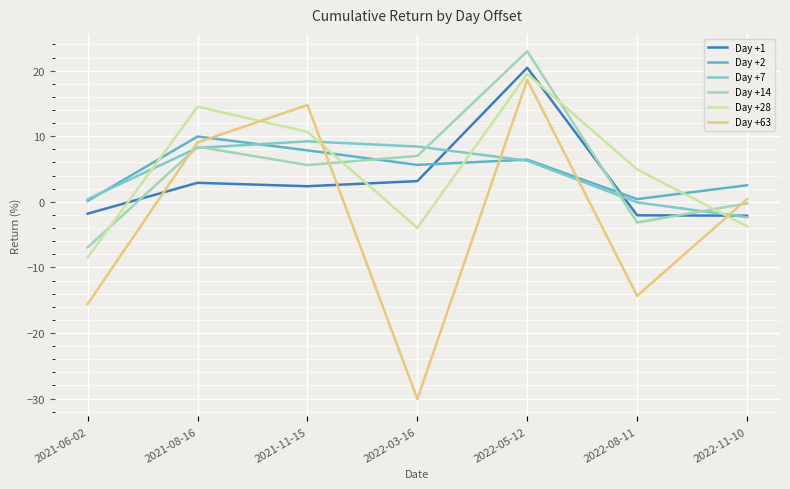

What is the approximate value of Day +28 at 2022-03-16?

-4.0